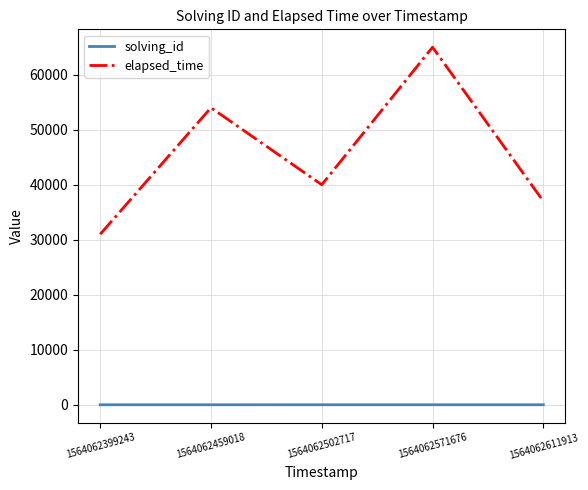

What is the difference between the second highest and minimum values in the elapsed_time series?

23000